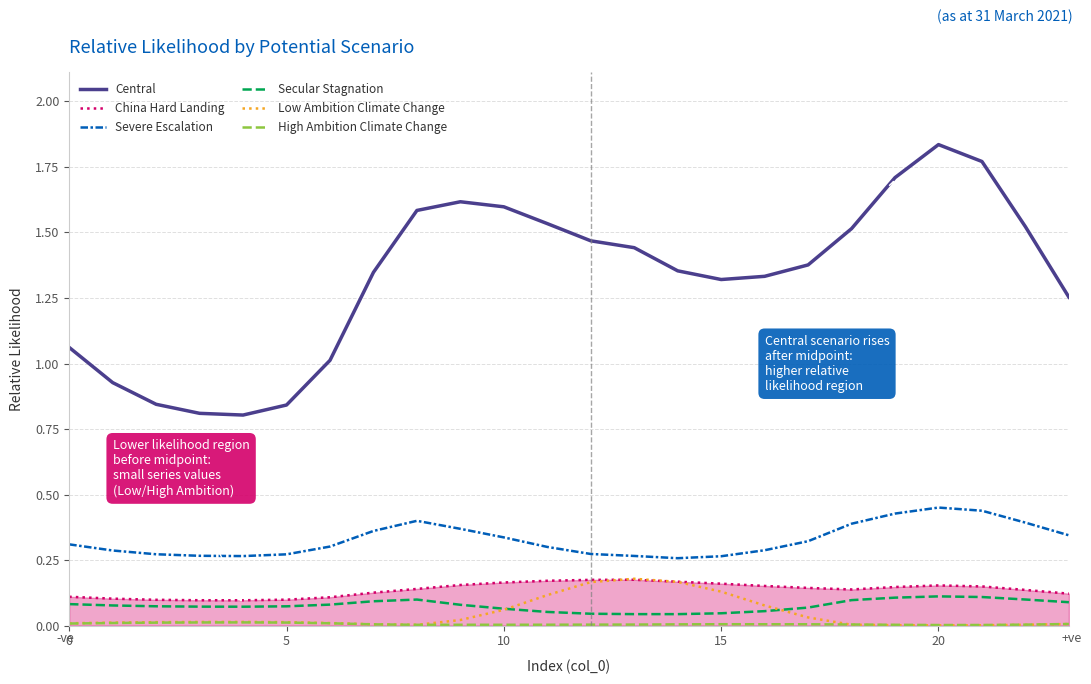

Which series has the widest spread of values?

Central